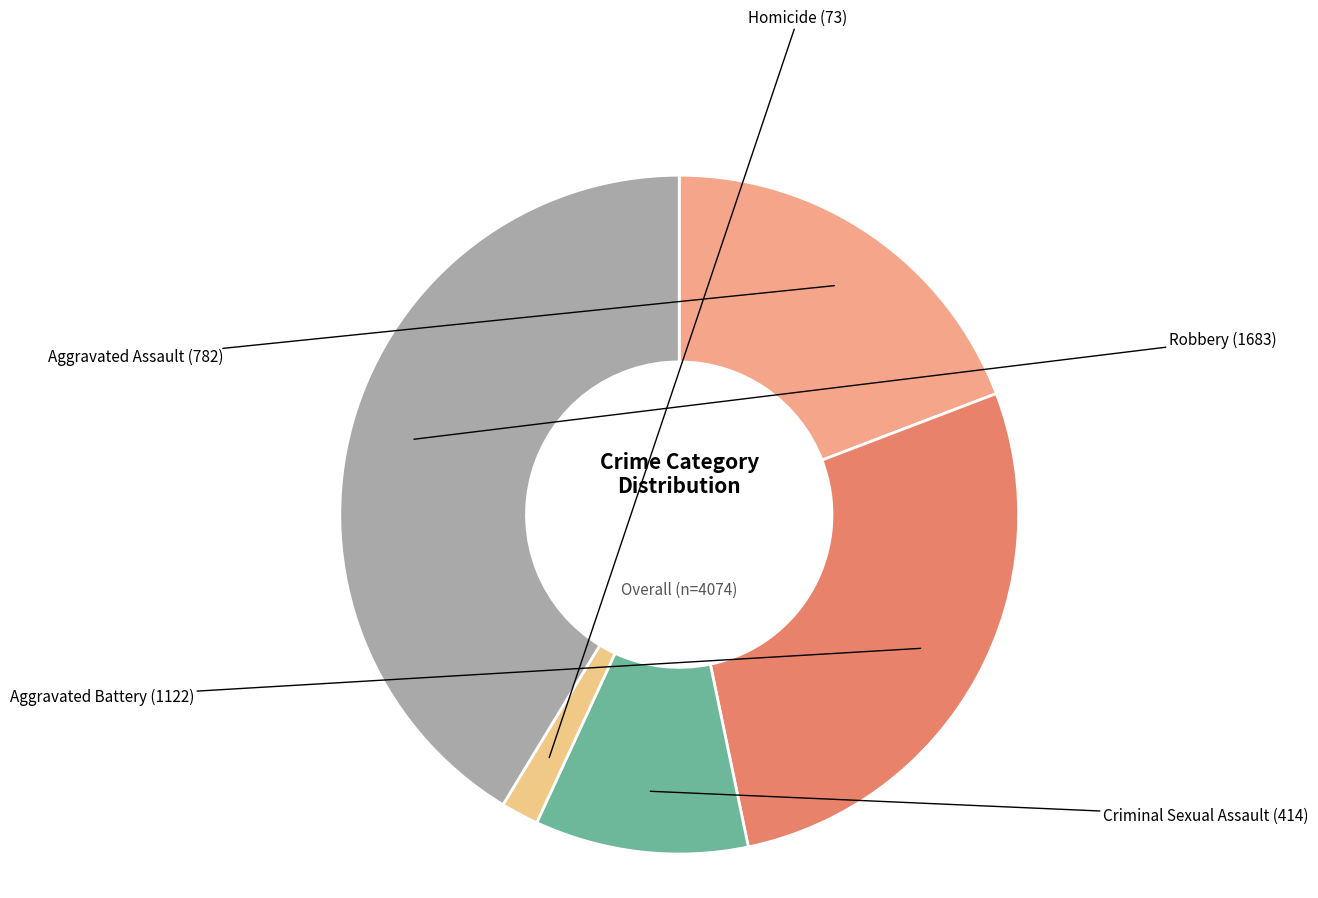

Rank the categories by value from highest to lowest.

Robbery, Aggravated Battery, Aggravated Assault, Criminal Sexual Assault, Homicide